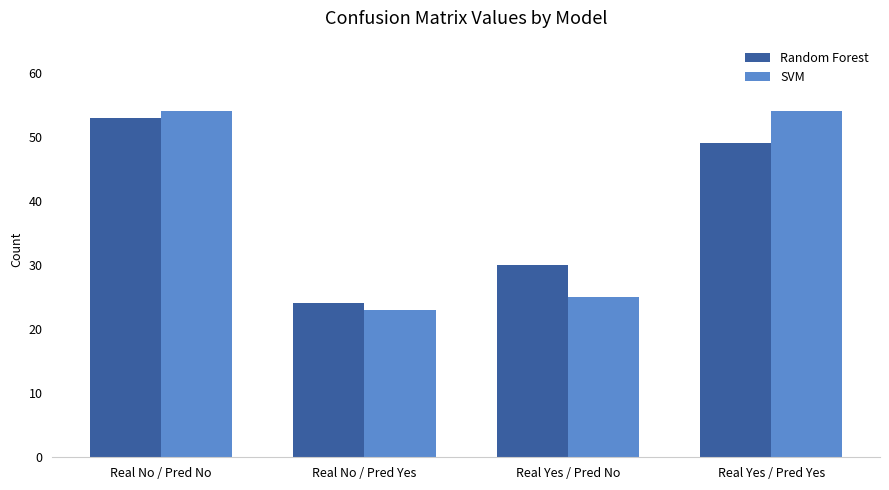

How many bars are there in each group?

2